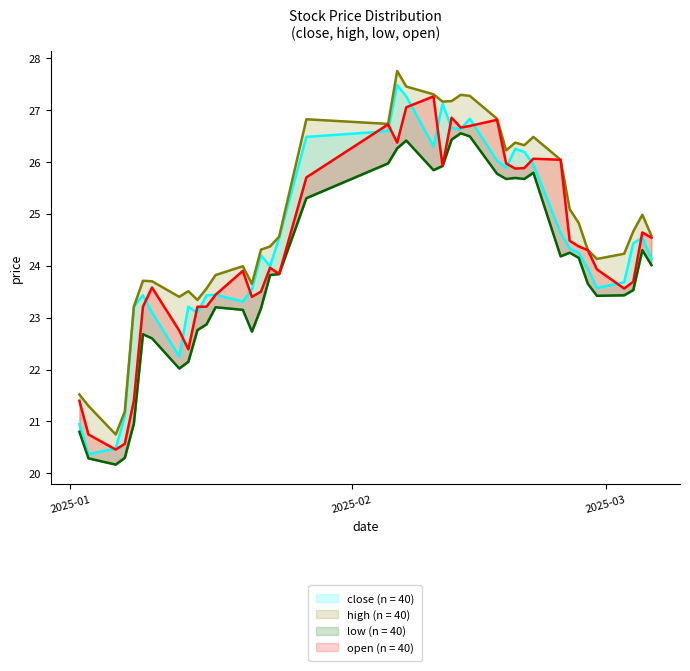

List the labels in order of open value, largest first.

2025-02-10, 2025-02-07, 2025-02-12, 2025-02-17, 2025-02-05, 2025-02-14, 2025-02-13, 2025-02-06, 2025-02-21, 2025-02-24, 2025-02-18, 2025-02-11, 2025-02-20, 2025-02-19, 2025-01-27, 2025-03-05, 2025-03-06, 2025-02-25, 2025-02-26, 2025-02-27, 2025-01-23, 2025-02-28, 2025-01-20, 2025-01-24, 2025-03-04, 2025-01-10, 2025-03-03, 2025-01-22, 2025-01-17, 2025-01-21, 2025-01-09, 2025-01-15, 2025-01-16, 2025-01-13, 2025-01-14, 2025-01-02, 2025-01-08, 2025-01-03, 2025-01-07, 2025-01-06